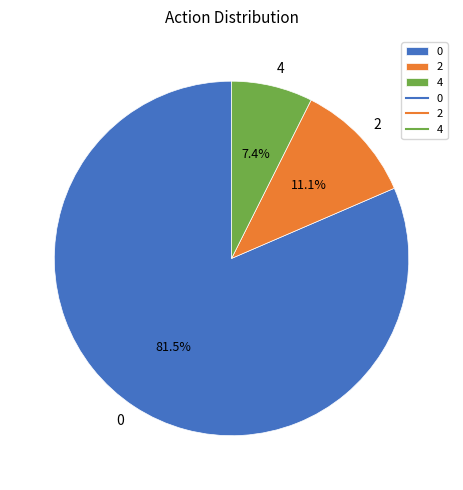

To the nearest percent, what is the combined percentage of 4 and 0?

89%